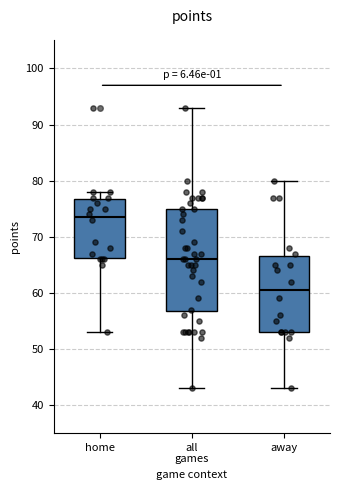

Which box has the highest median line?

home